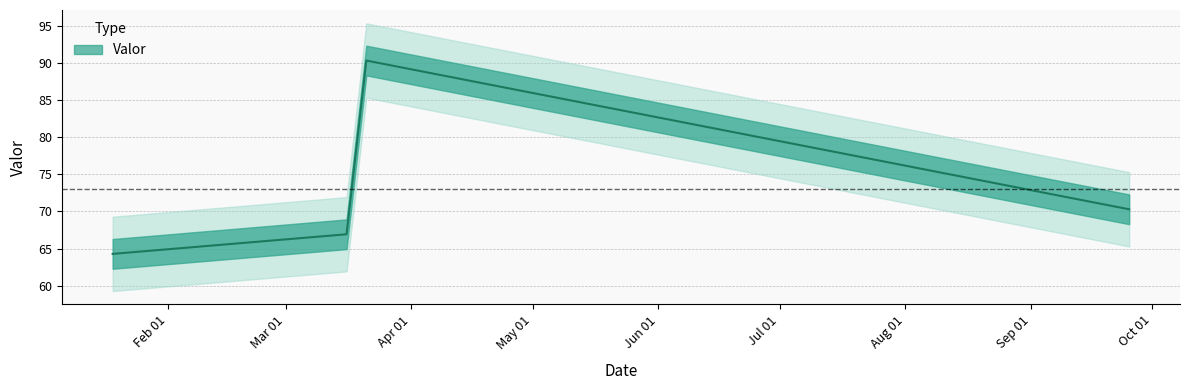

Approximately how many times larger is the value at 2024-09-25 06:19:00 compared to 2024-01-18 06:47:00?

1.1